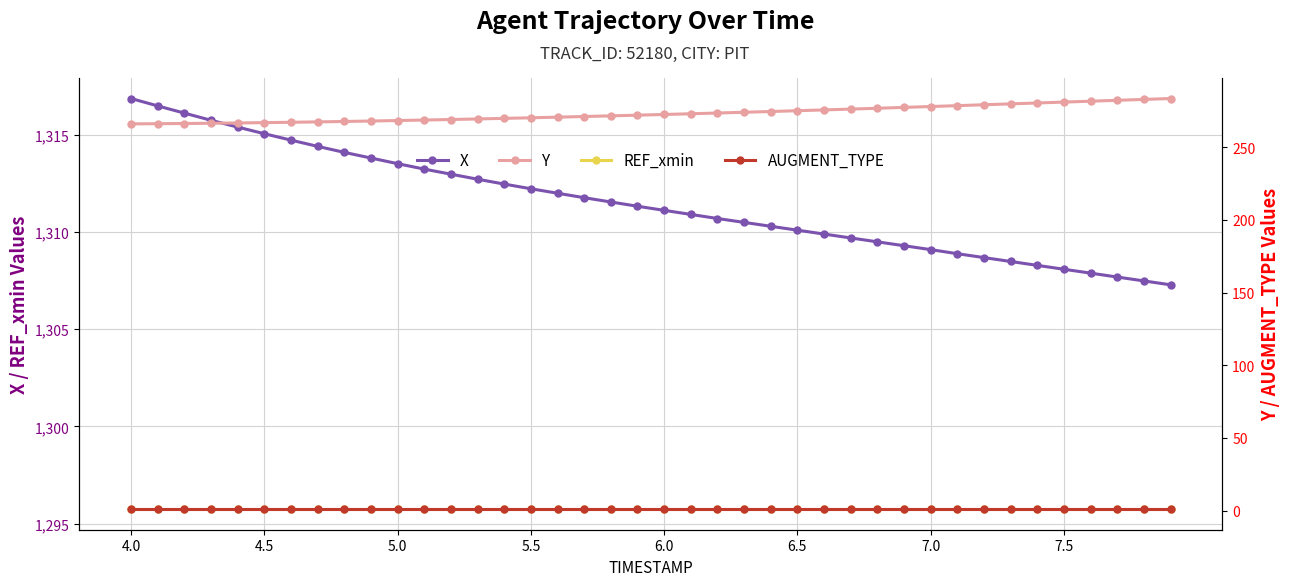

True or false: REF_xmin and X intersect in this chart.

False